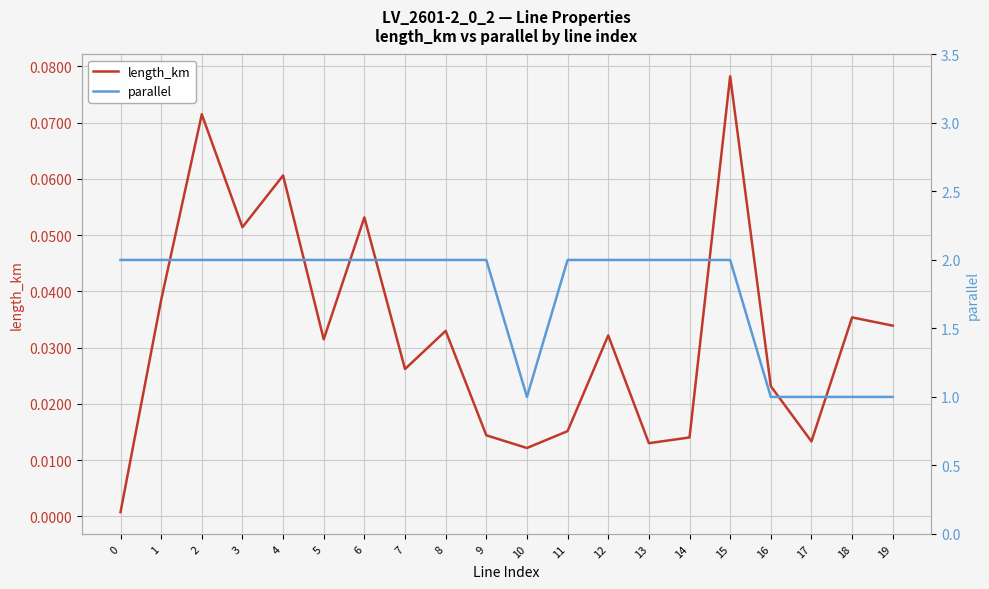

The length_km series shows 0.1 at 3. True or false?

True